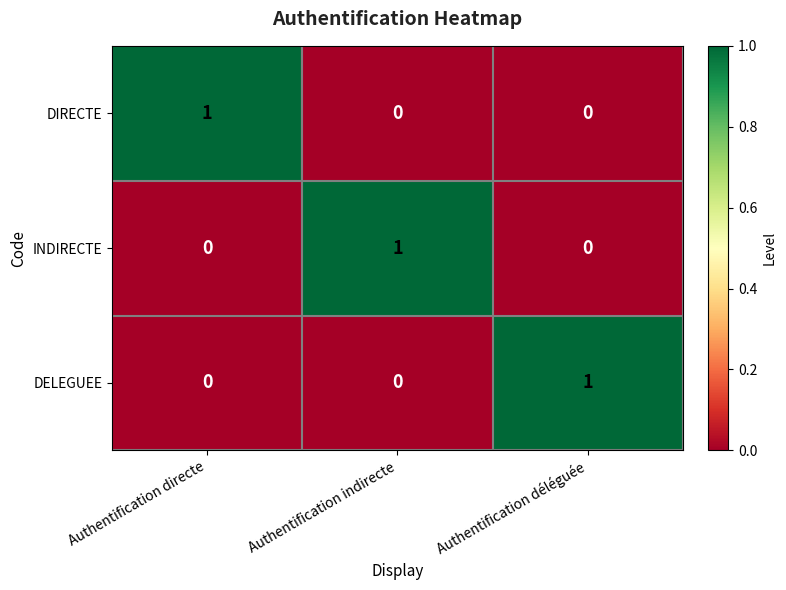

The INDIRECTE series shows 1 at Authentification déléguée. True or false?

False